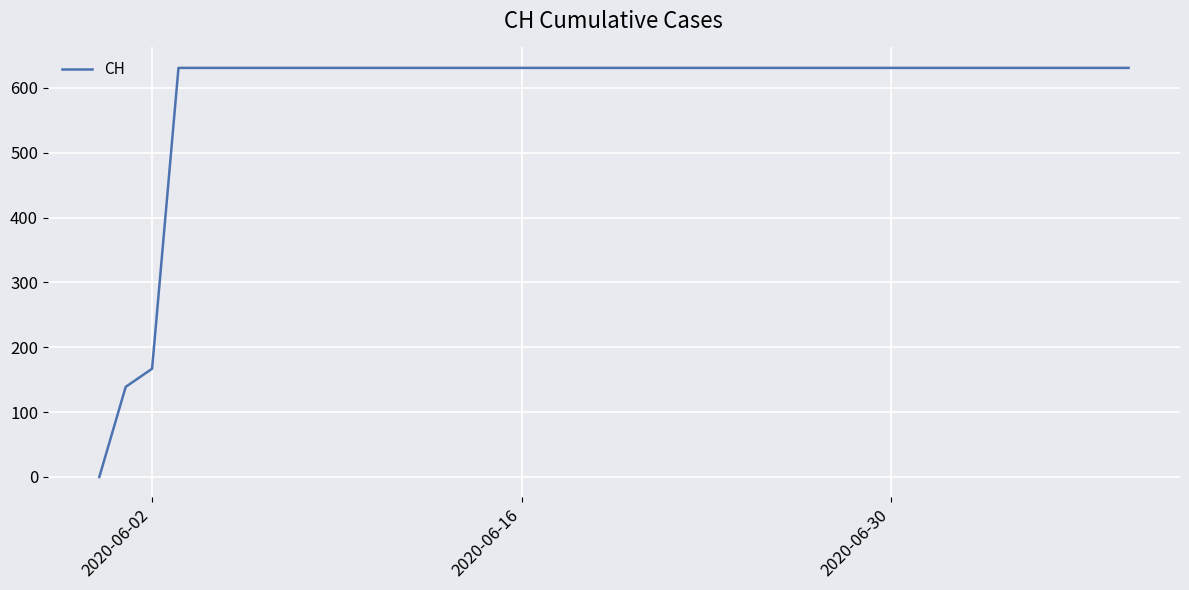

What is the greatest value displayed?

631